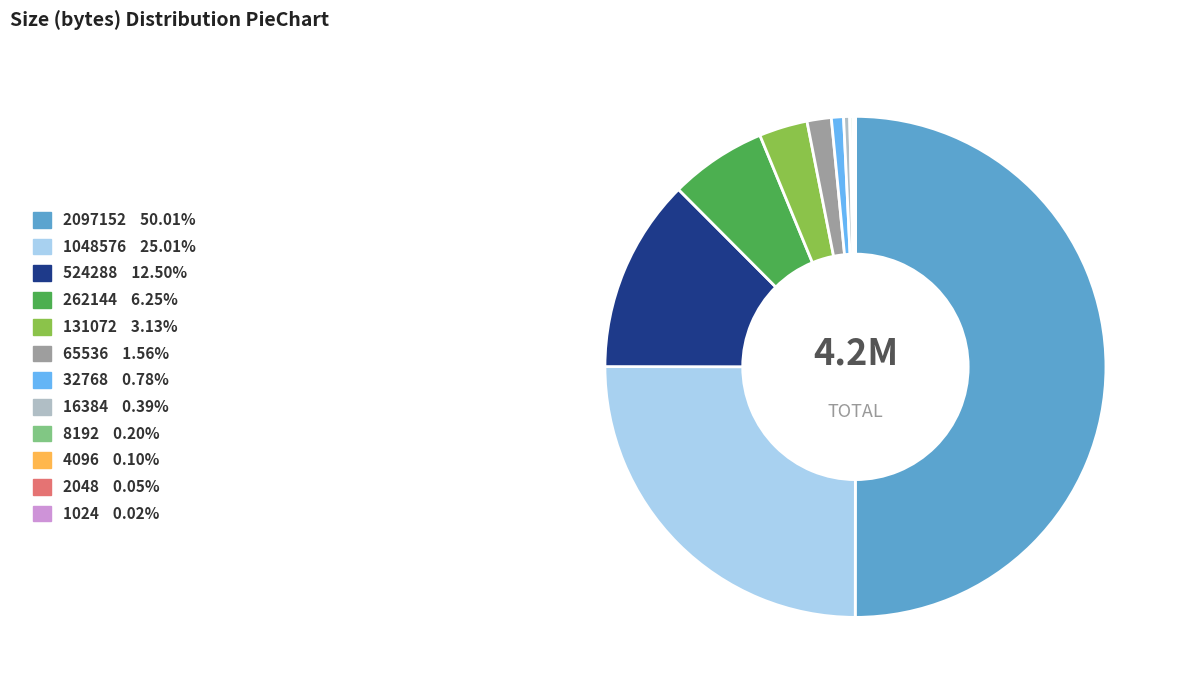

Does 32768 account for over 50% of the chart?

No